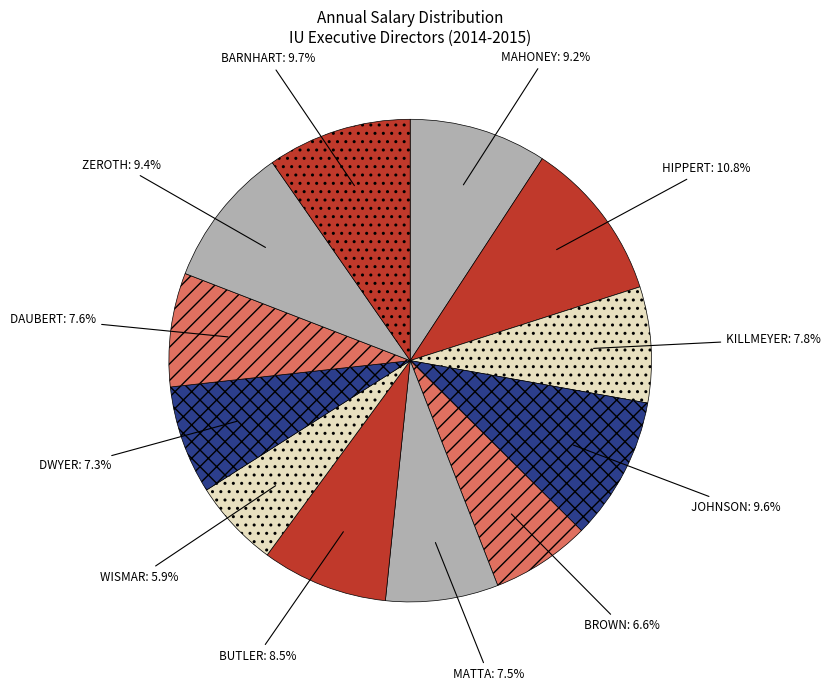

Do MATTA and DAUBERT together represent more than half of the pie?

No